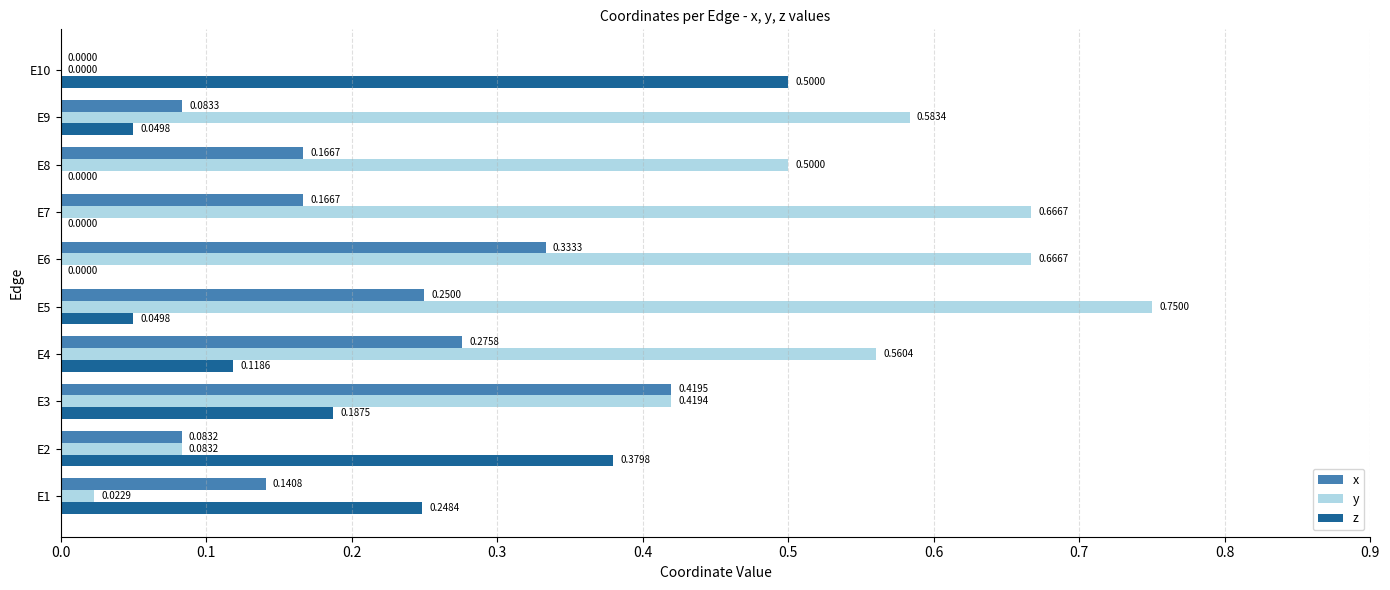

At which category is the sum across all series the highest?

E5